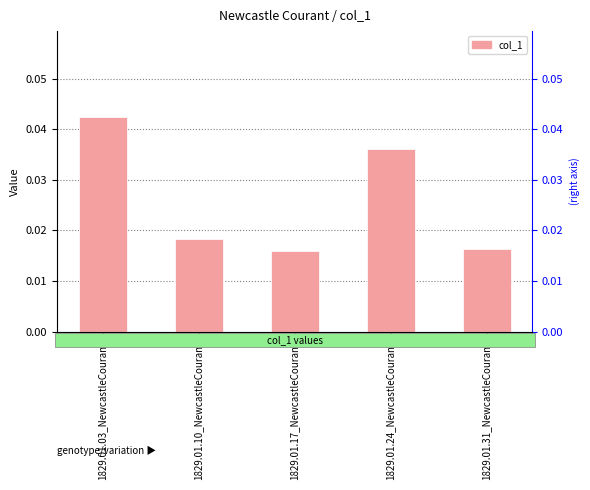

How many categories are shown in the chart?

5